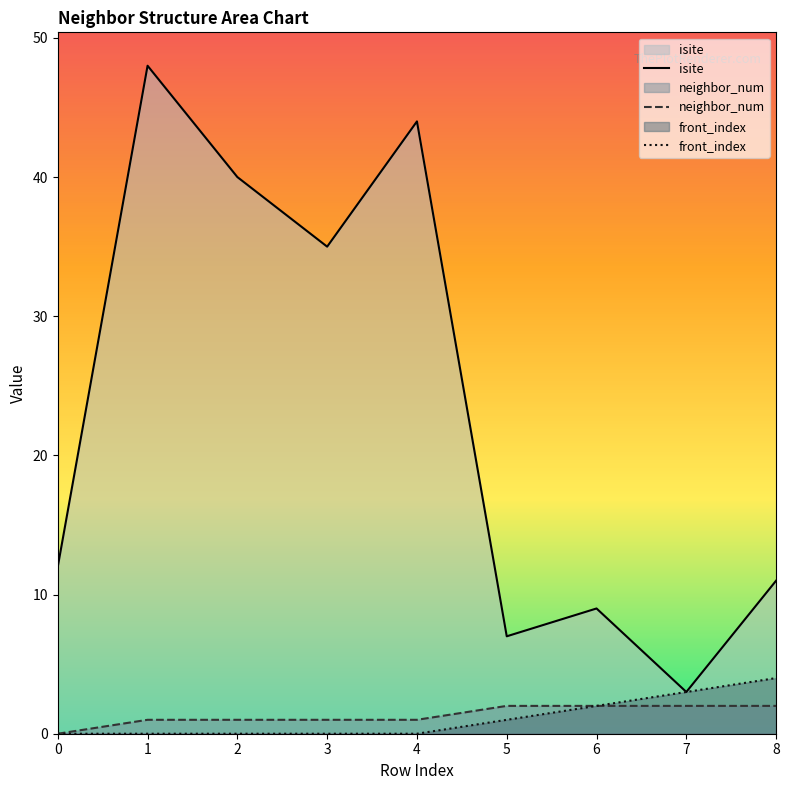

Count the front_index values in the range 0 to 2.

7